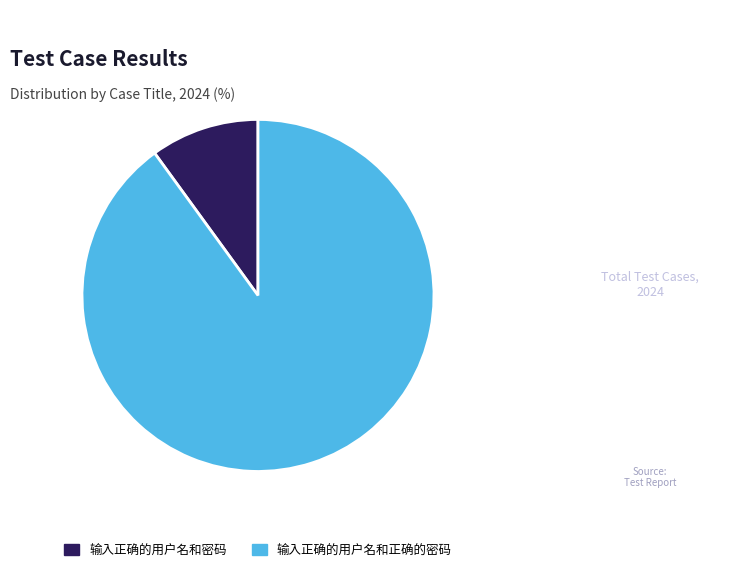

Count the number of slices in the pie.

2